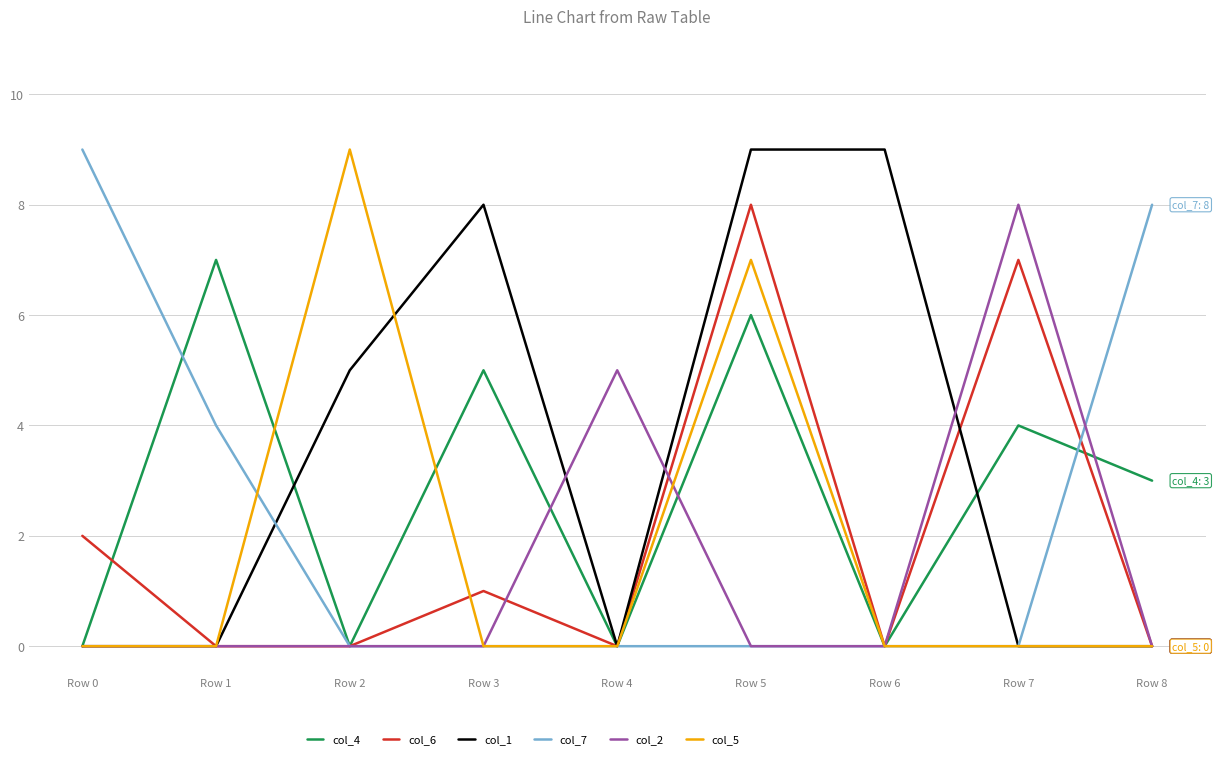

True or false: col_4 has a value of 3 at Row 8.

True